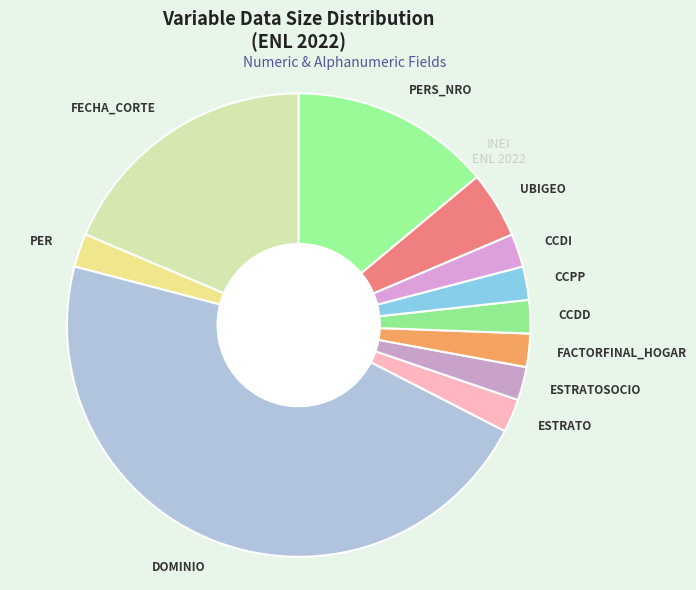

What is the largest slice in the pie chart?

DOMINIO